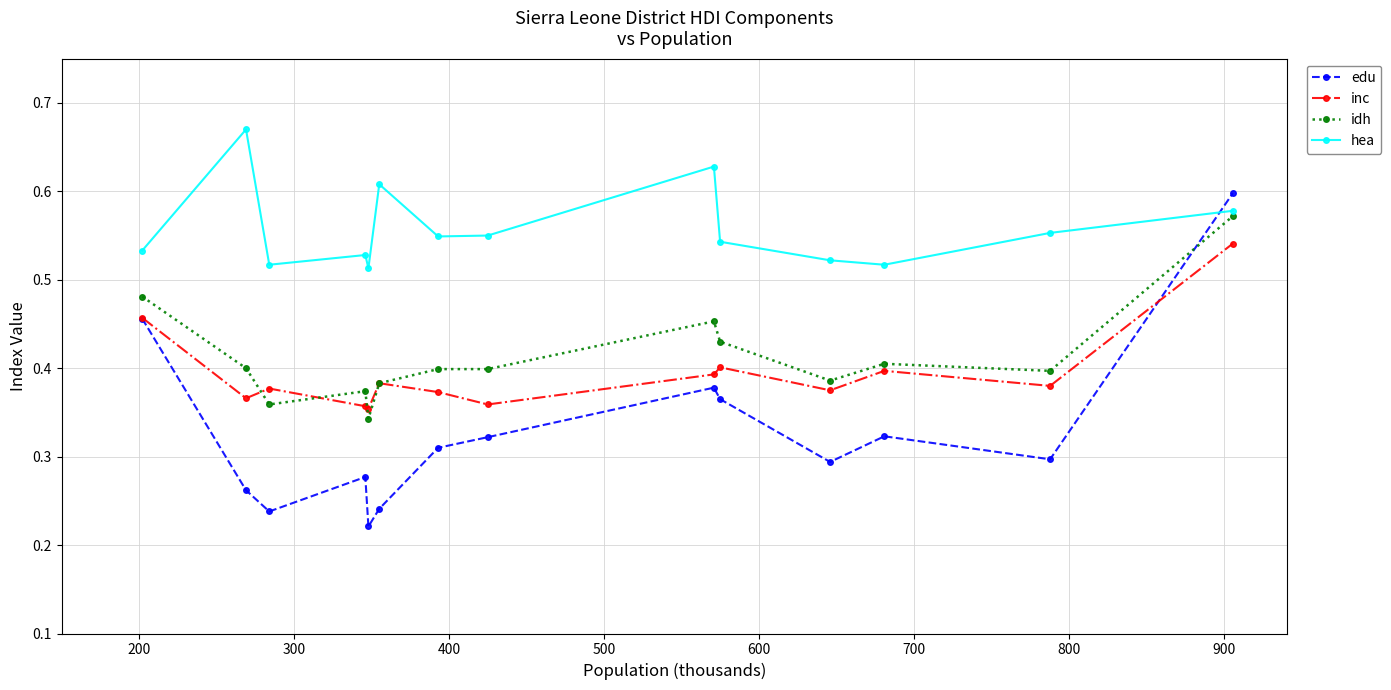

True or false: edu has more than 0 points higher than both neighbors.

True